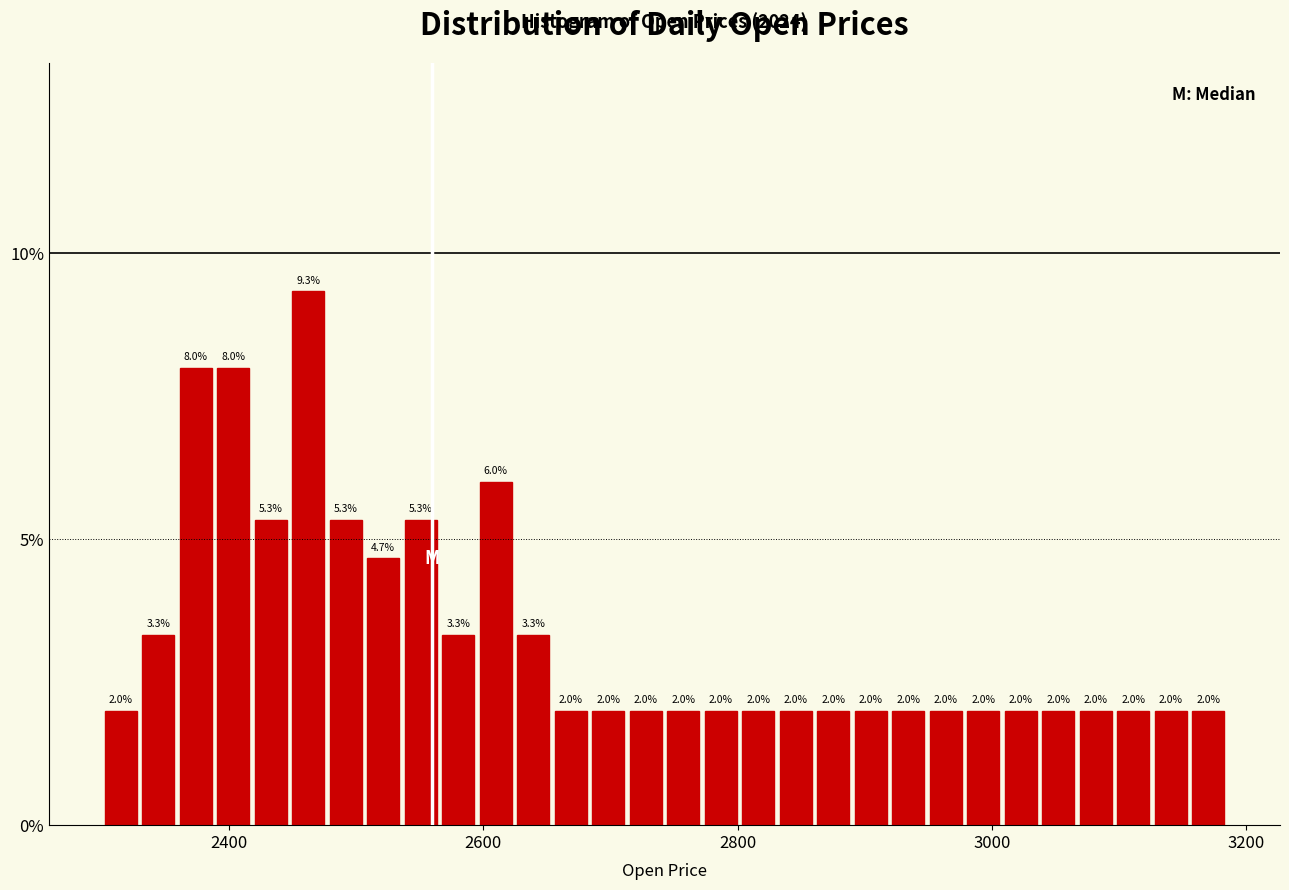

Around what value on the x-axis is the tallest bar? Give the approximate position of its centre, as read against the axis.

2460